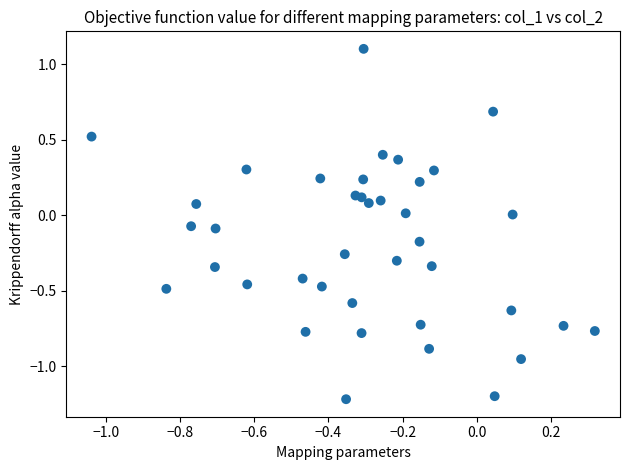

What is the range of Y values (max minus min)?

2.3